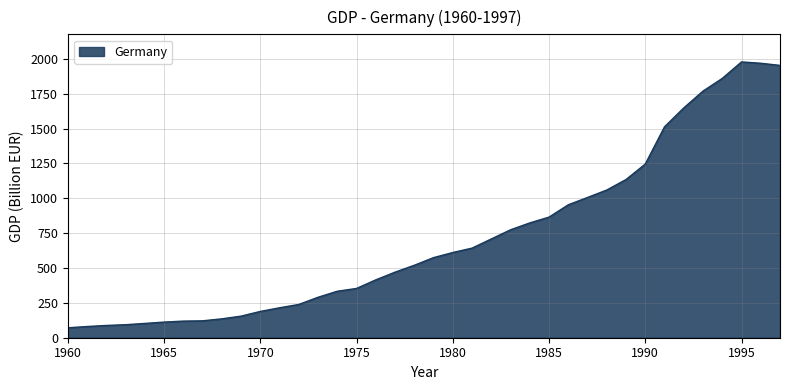

What is the greatest value displayed?

1977.6